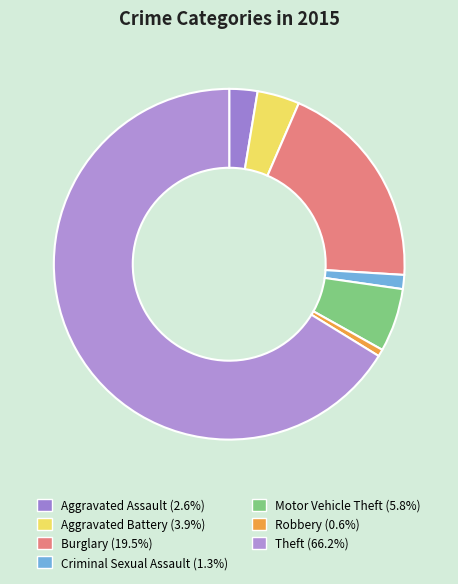

Rank the categories by value from lowest to highest.

Robbery, Criminal Sexual Assault, Aggravated Assault, Aggravated Battery, Motor Vehicle Theft, Burglary, Theft